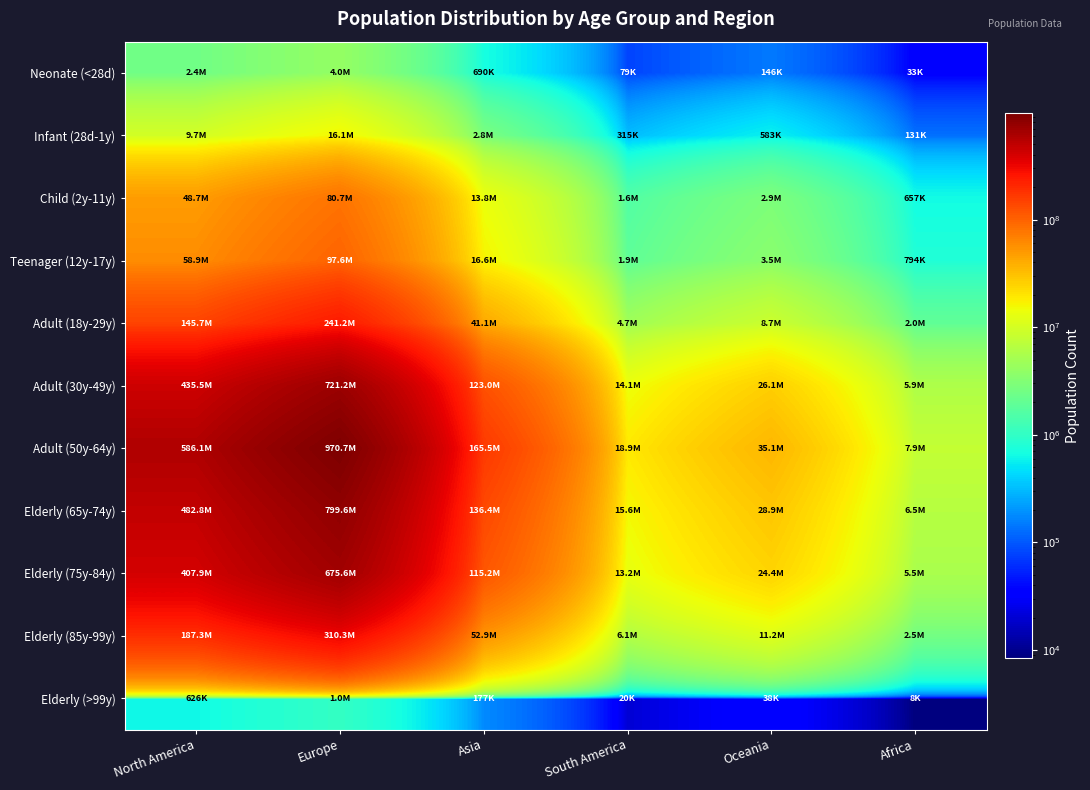

What is the spread (max minus min) of values at Europe?

969660927.9